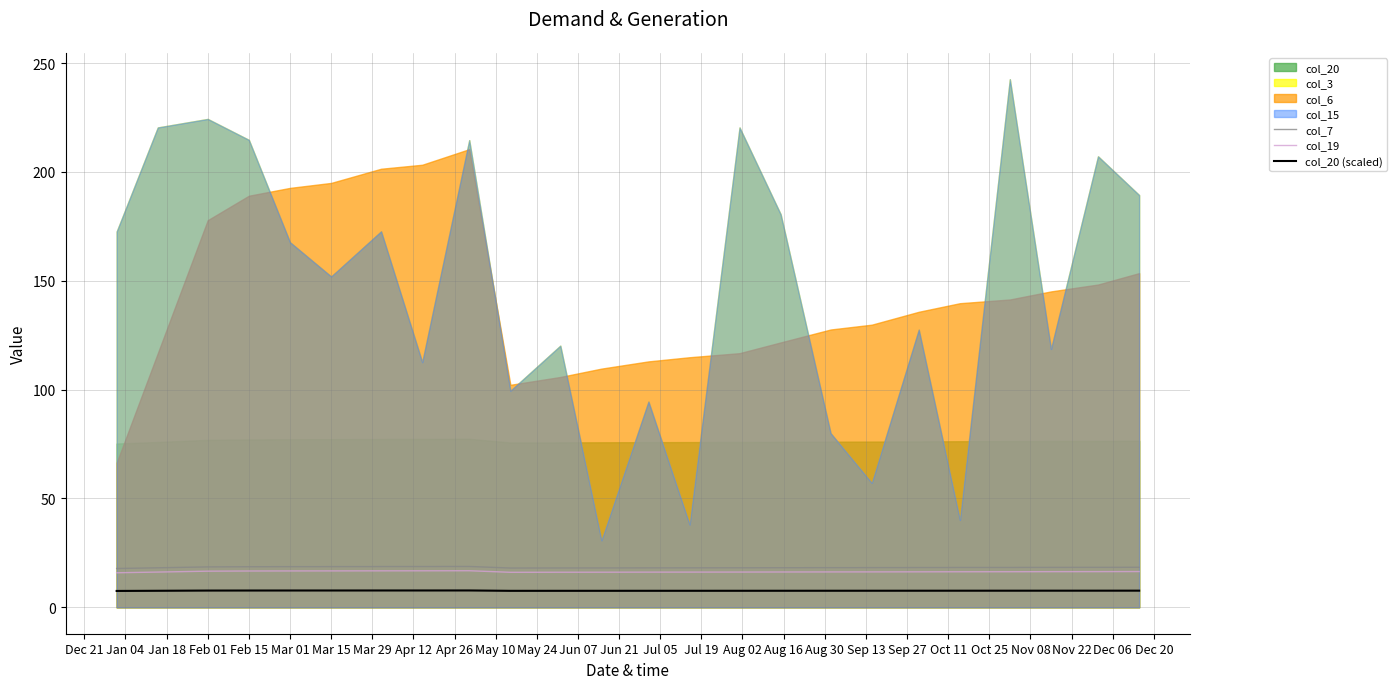

What is the minimum value shown in the chart?

7.5